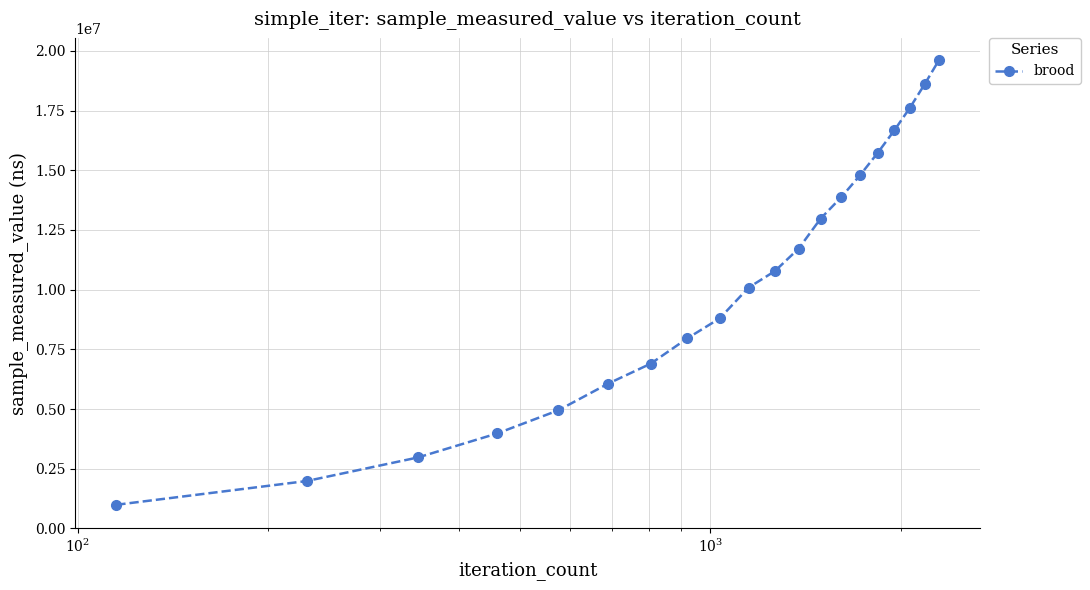

What is the average value?

10354420